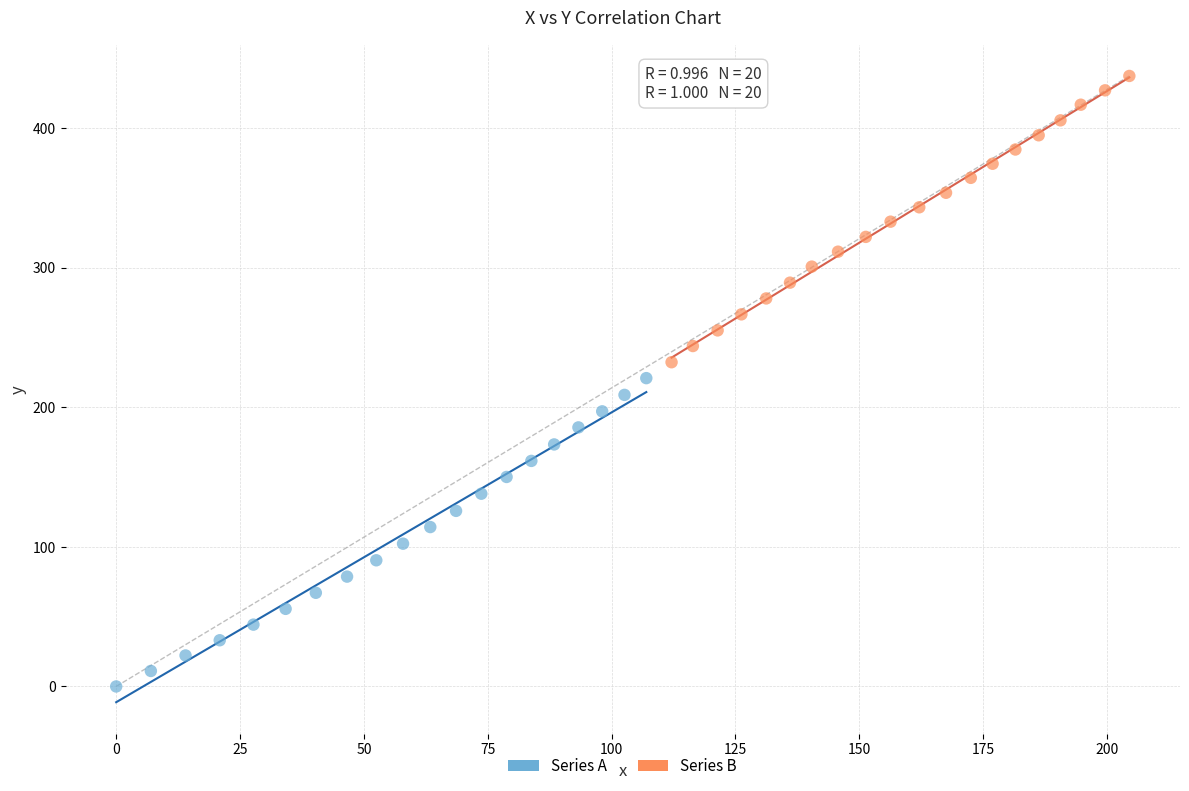

Which series reaches the minimum Y coordinate?

Series A